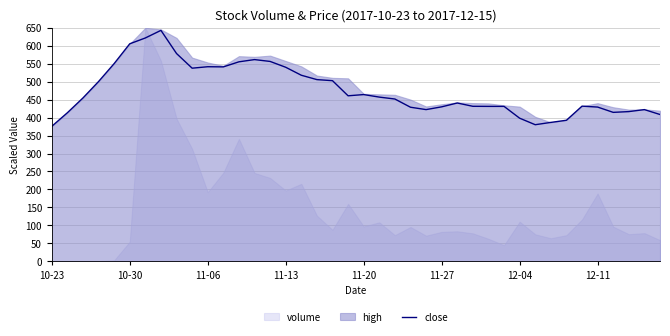

Is it true that the value at 29 is 194.2?

False